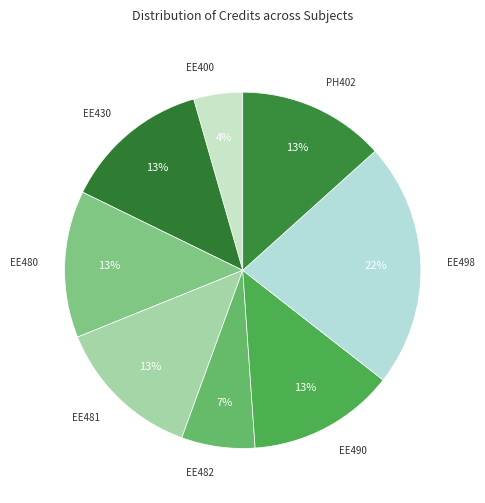

How many slices are in this pie chart?

8